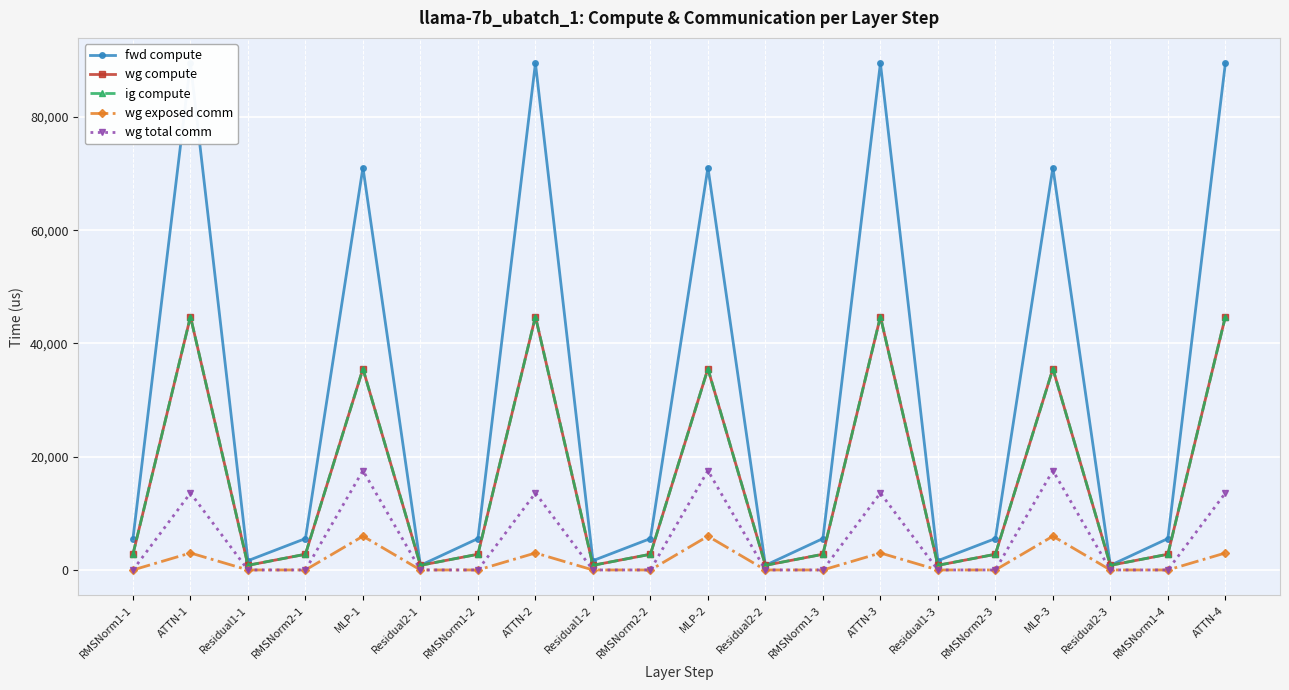

What is the total value across all series at Residual2-3?

2465.0